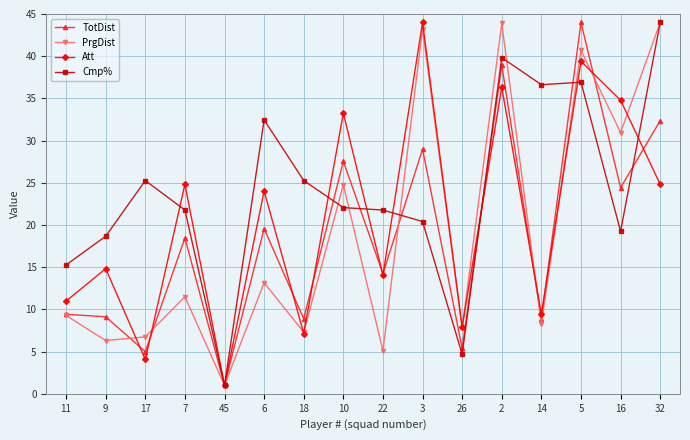

Which label corresponds to the smallest value in the chart?

45